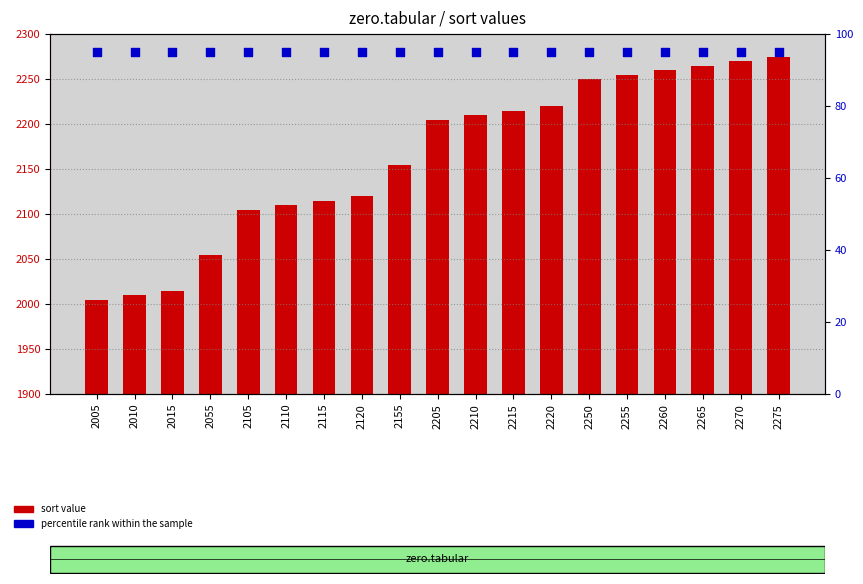

What is the total value across all series at 2005?

2100